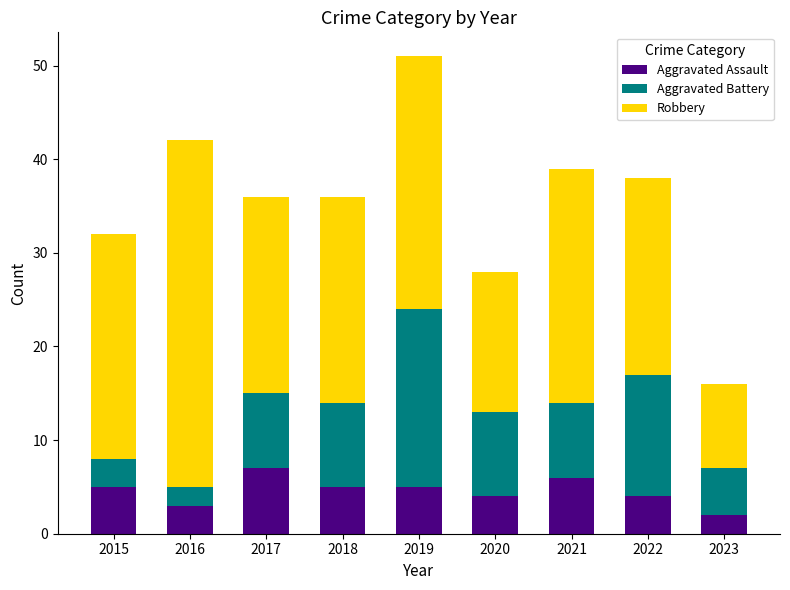

What is the difference between the second highest and second lowest values in the Aggravated Assault series?

3